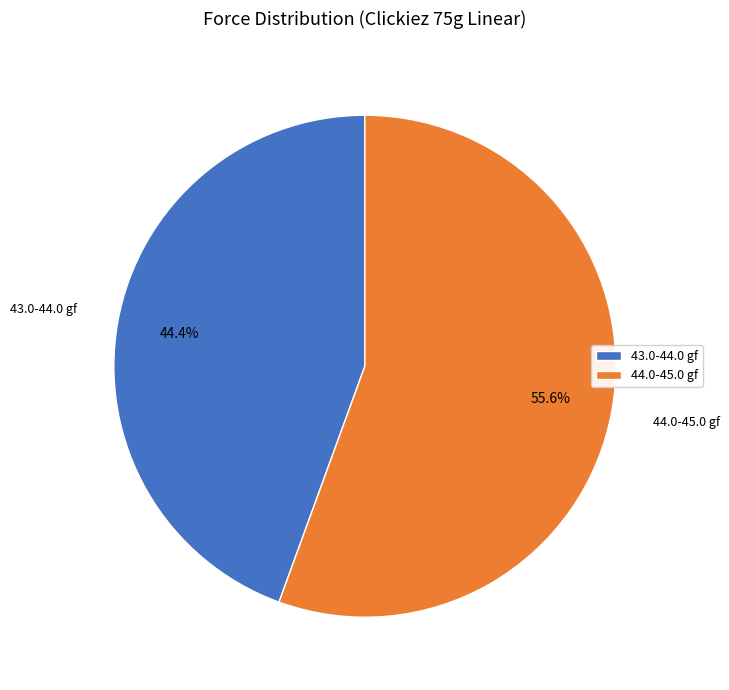

Is 43.0-44.0 gf the majority of the pie?

No